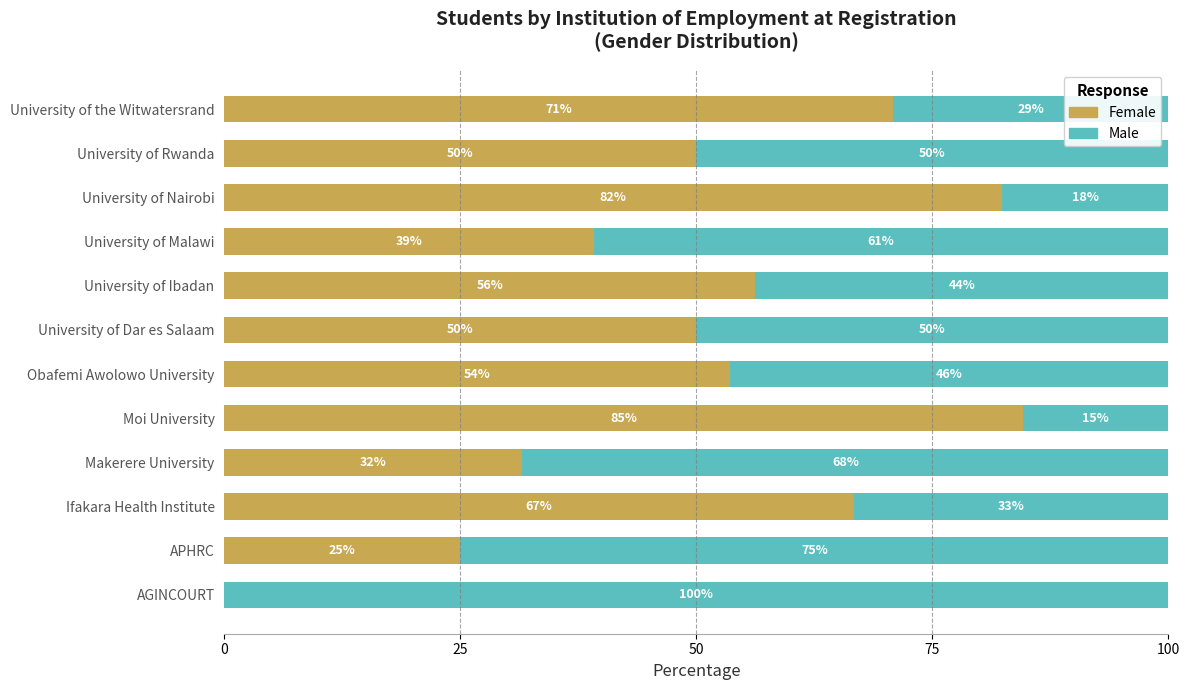

What is the total value across all series at Makerere University?

100.0